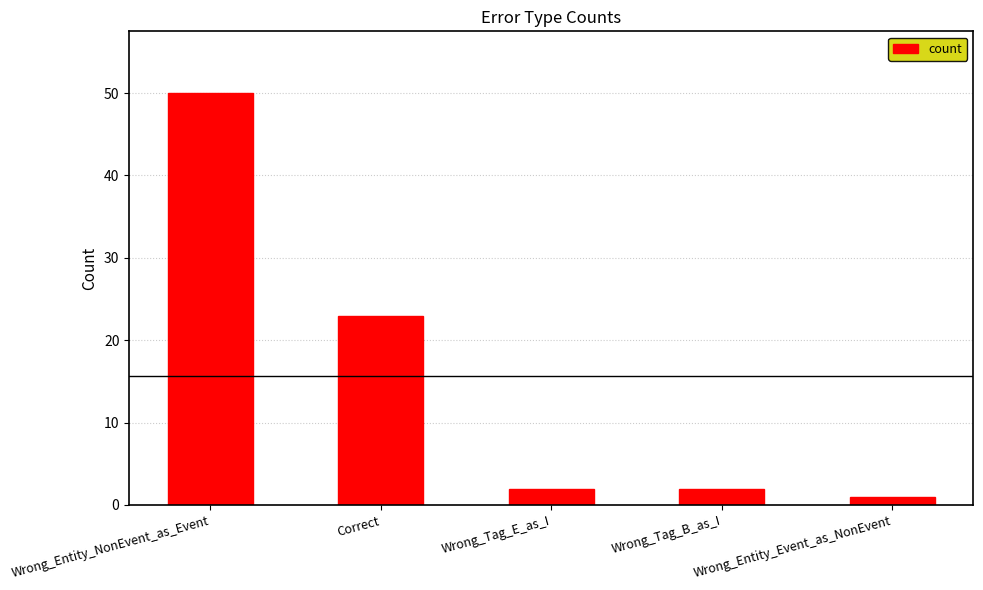

What is the sum of the values at Correct and Wrong_Tag_E_as_I?

25